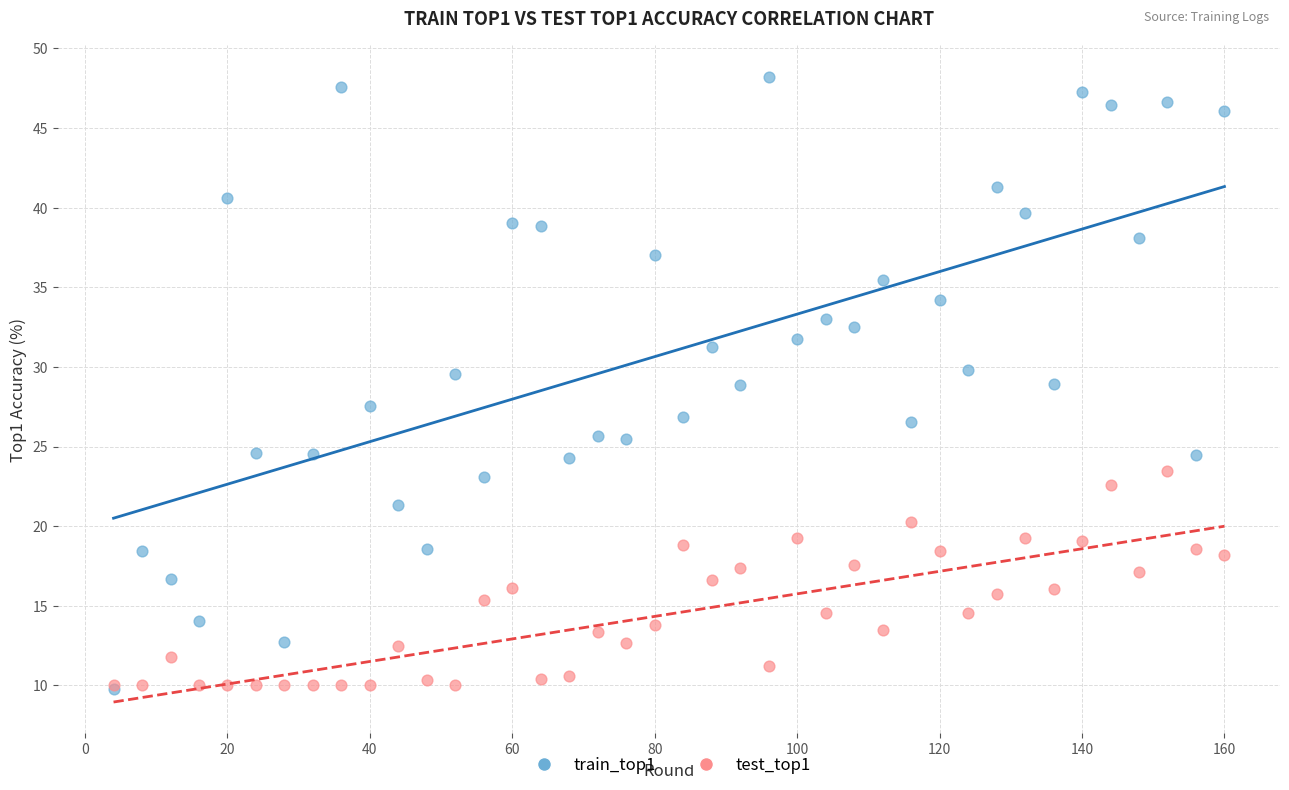

Across all series, what Y value is closest to 28?

27.6